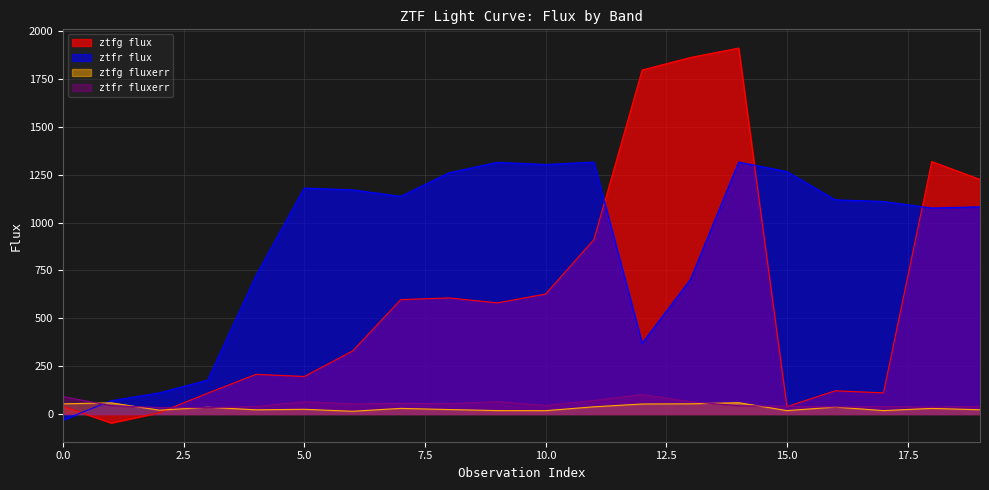

Reading left to right, transcribe all the data shown in this chart.

ztfg flux: 0=40.6	1=-46.8	2=7.4	3=109.1	4=207.4	5=196.1	6=329.2	7=597.9	8=606.7	9=580.7	10=627.1	11=910.9	12=1797.7	13=1863.0	14=1912.2	15=38.7	16=121.3	17=110.5	18=1319.4	19=1225.9
ztfr flux: 0=-31.5	1=69.4	2=110.6	3=177.3	4=723.2	5=1180.6	6=1171.2	7=1137.4	8=1260.6	9=1315.2	10=1303.6	11=1316.5	12=370.5	13=702.8	14=1316.7	15=1266.9	16=1119.2	17=1110.6	18=1076.5	19=1082.7
ztfg fluxerr: 0=53.1	1=58.4	2=20.1	3=35.5	4=21.9	5=24.7	6=14.4	7=29.5	8=23.4	9=18.0	10=17.5	11=37.8	12=52.5	13=53.4	14=59.3	15=17.9	16=36.3	17=17.9	18=29.4	19=22.3
ztfr fluxerr: 0=91.3	1=43.9	2=34.0	3=34.0	4=39.4	5=63.8	6=53.2	7=55.9	8=53.9	9=64.9	10=44.8	11=70.7	12=102.0	13=64.5	14=43.3	15=41.0	16=37.1	17=39.1	18=36.5	19=40.5